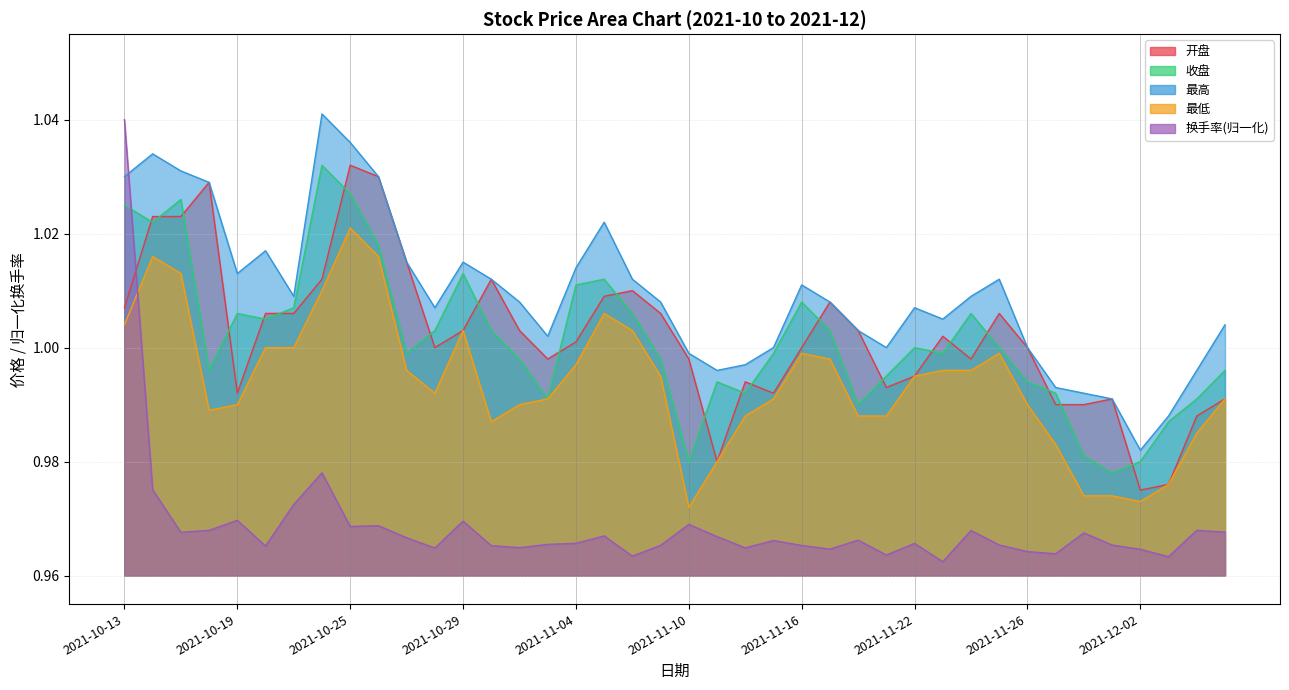

What is the smallest value displayed?

1.0